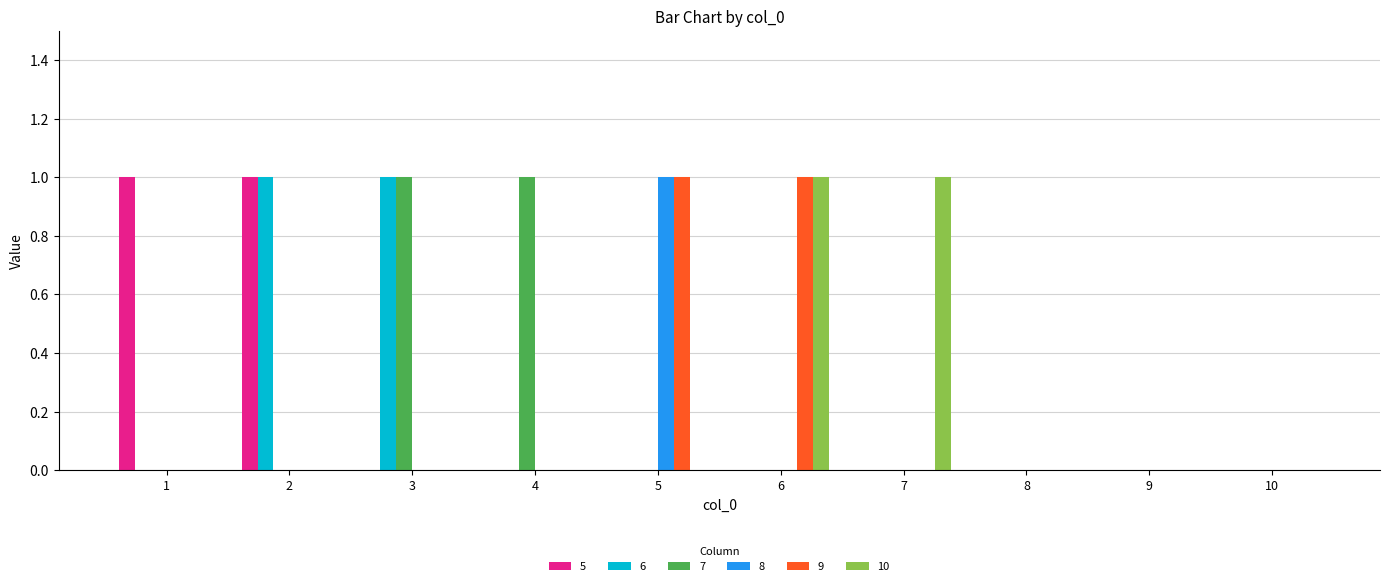

What is the greatest value displayed?

1